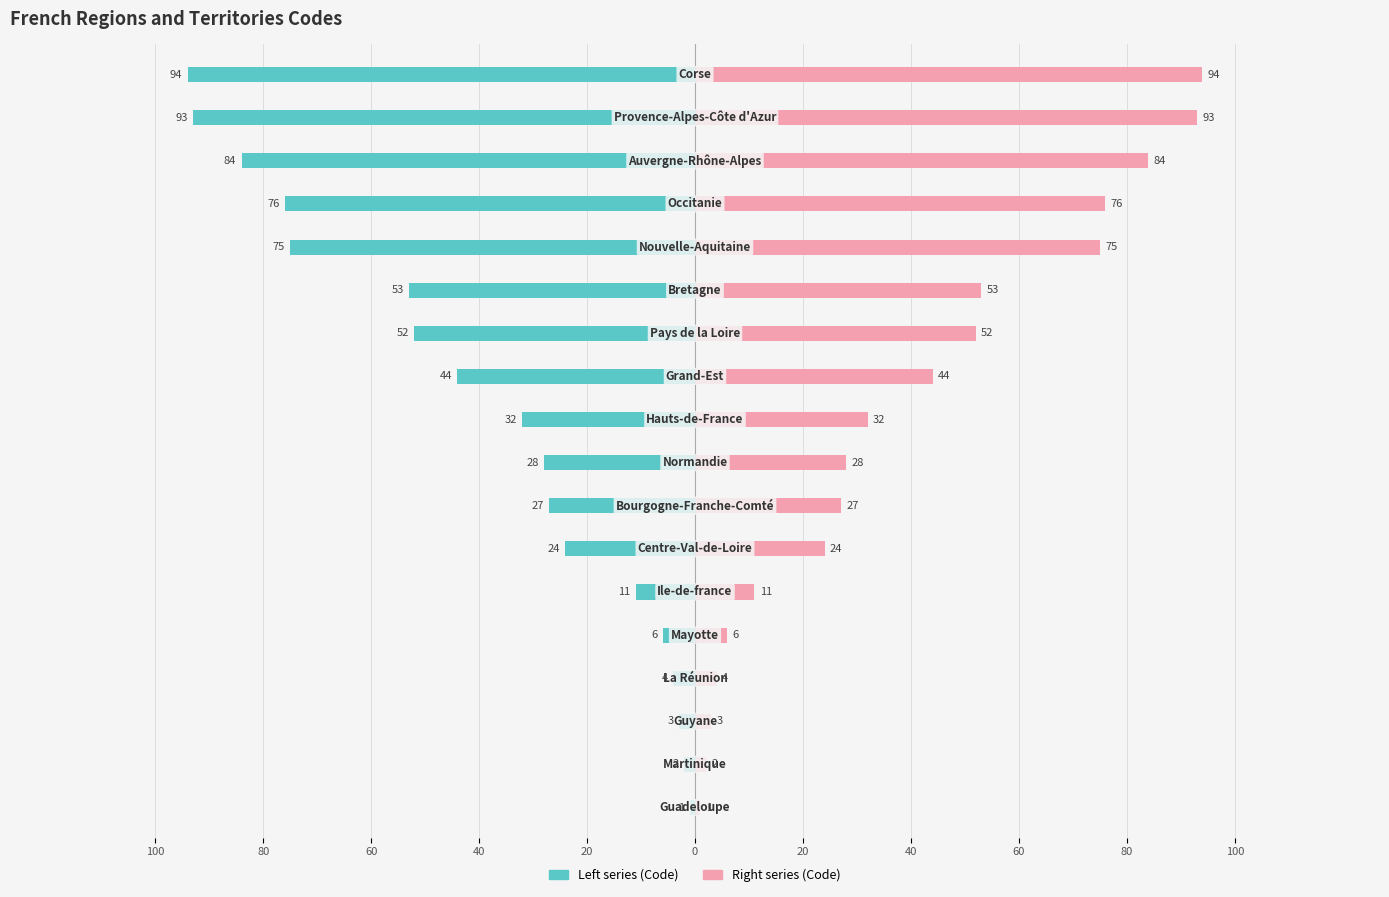

Which series has the largest total across all categories?

Right series (Code)